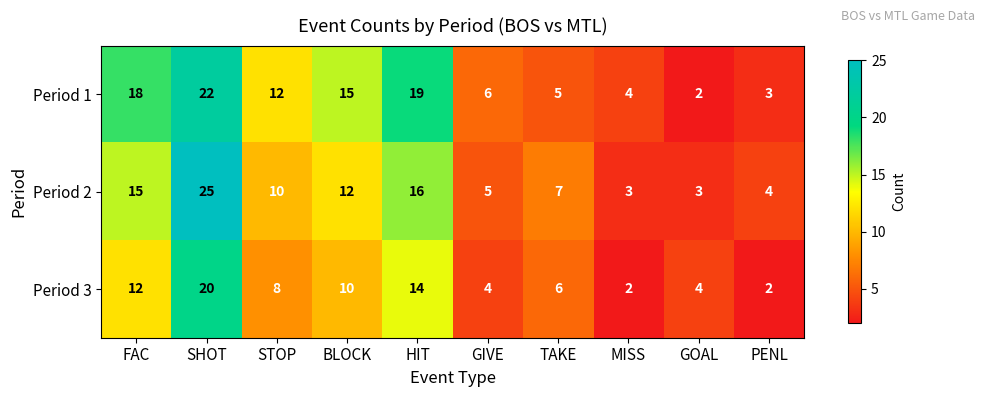

Reading left to right, extract all data points from this chart.

Period 1: 18	22	12	15	19	6	5	4	2	3
Period 2: 15	25	10	12	16	5	7	3	3	4
Period 3: 12	20	8	10	14	4	6	2	4	2